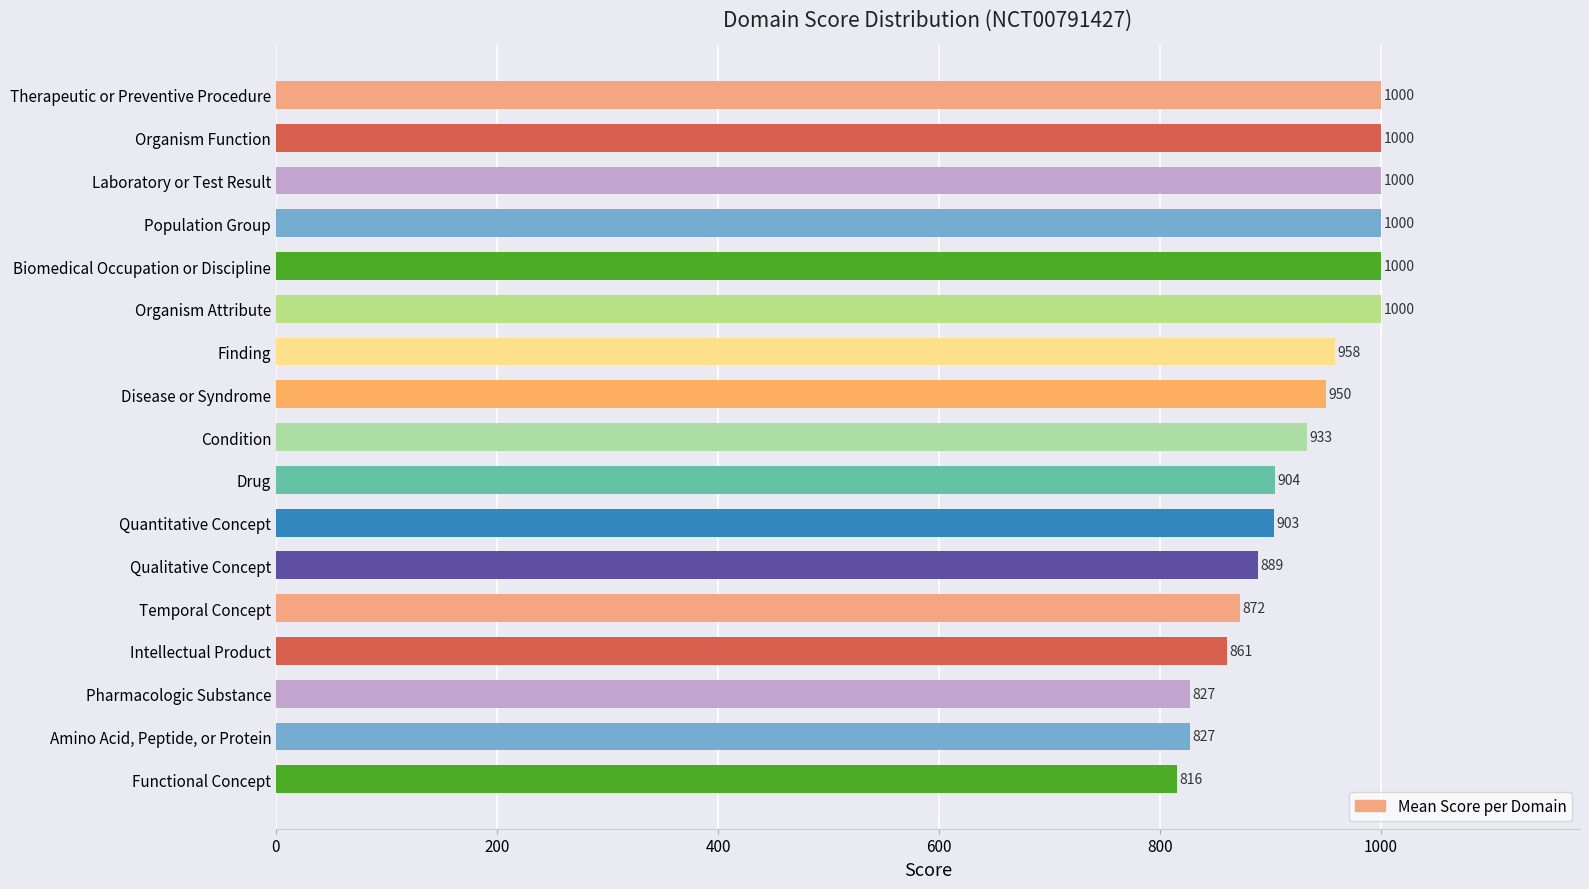

True or false: the data shows 827.0 at Pharmacologic Substance.

True